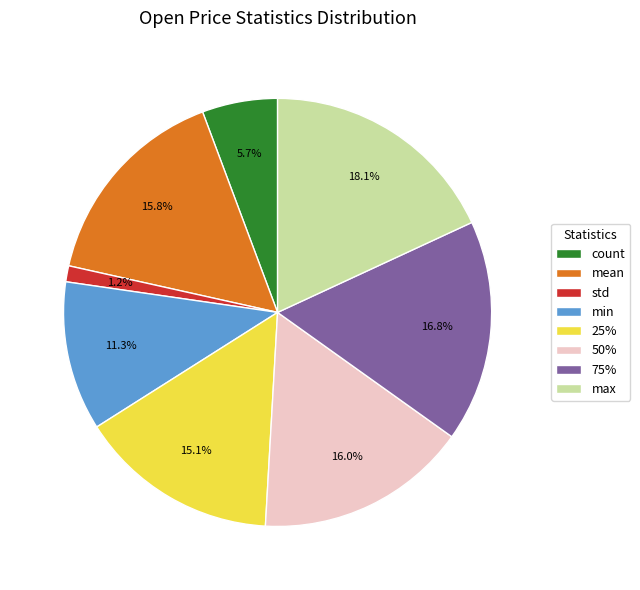

To the nearest percent, what is the combined percentage of count and min?

17%